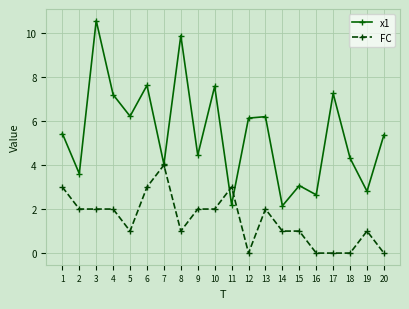

List the series in order of their peak value, highest first.

x1, FC